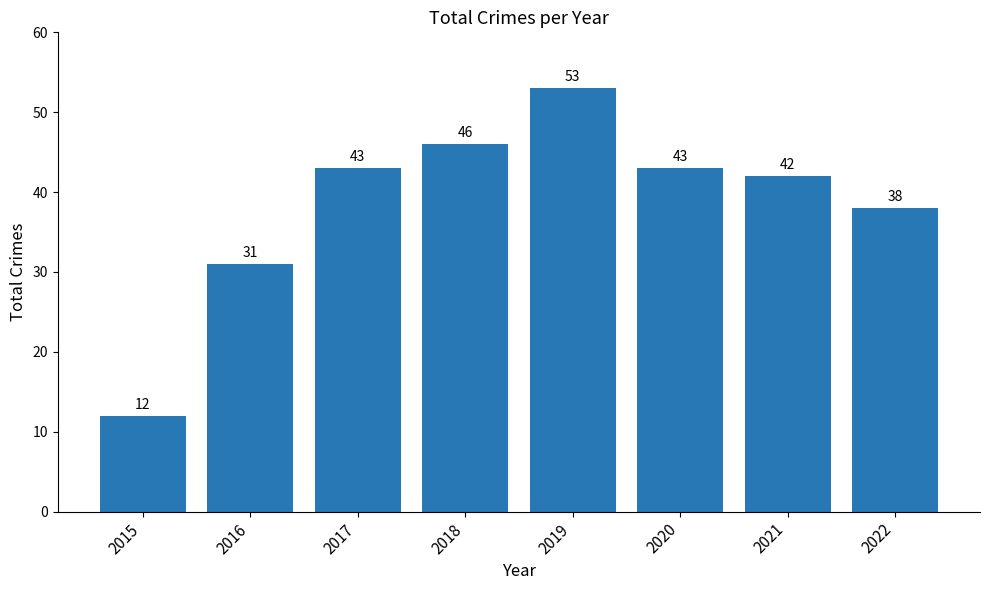

Read the value at 2018, to the nearest 10.

50